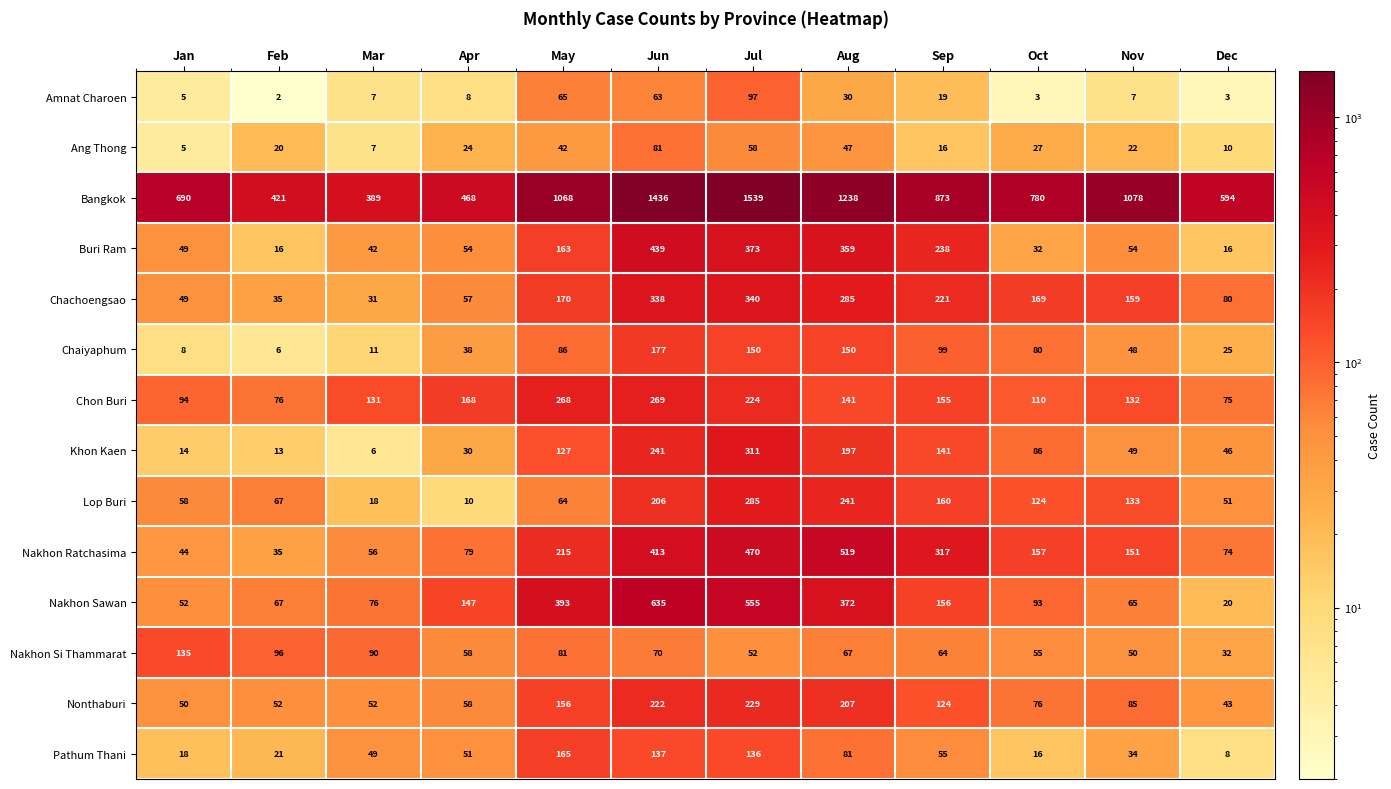

Which label corresponds to the largest value in the chart?

Jul